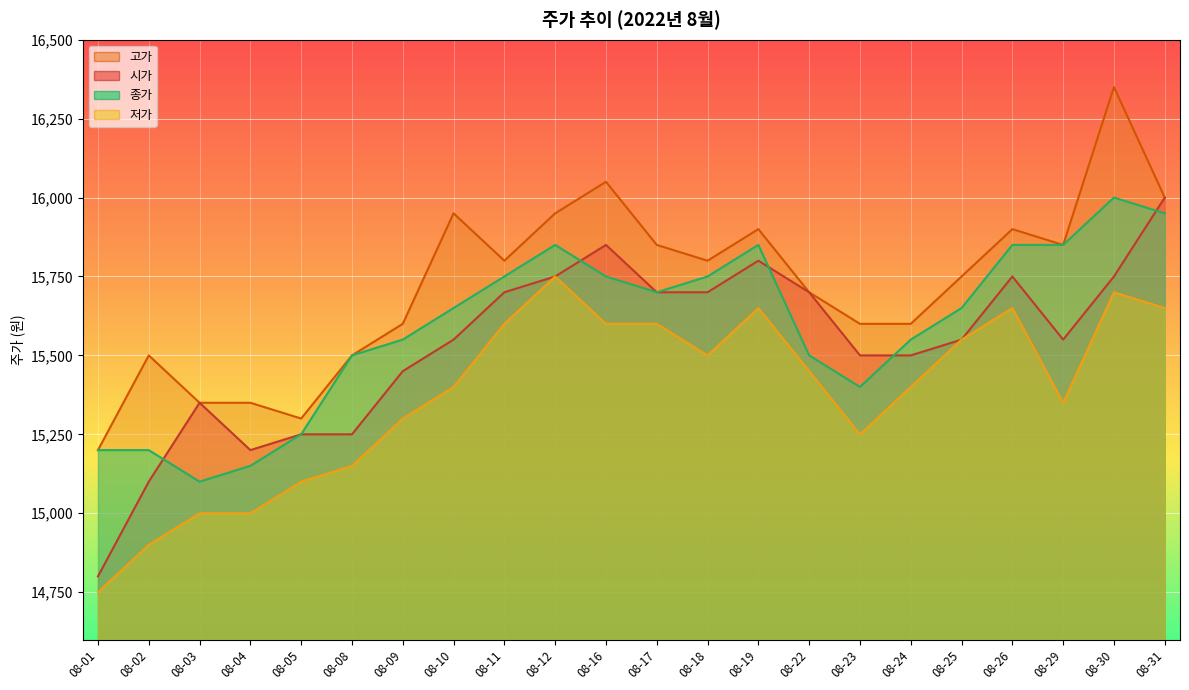

Count the number of data series in this chart.

4